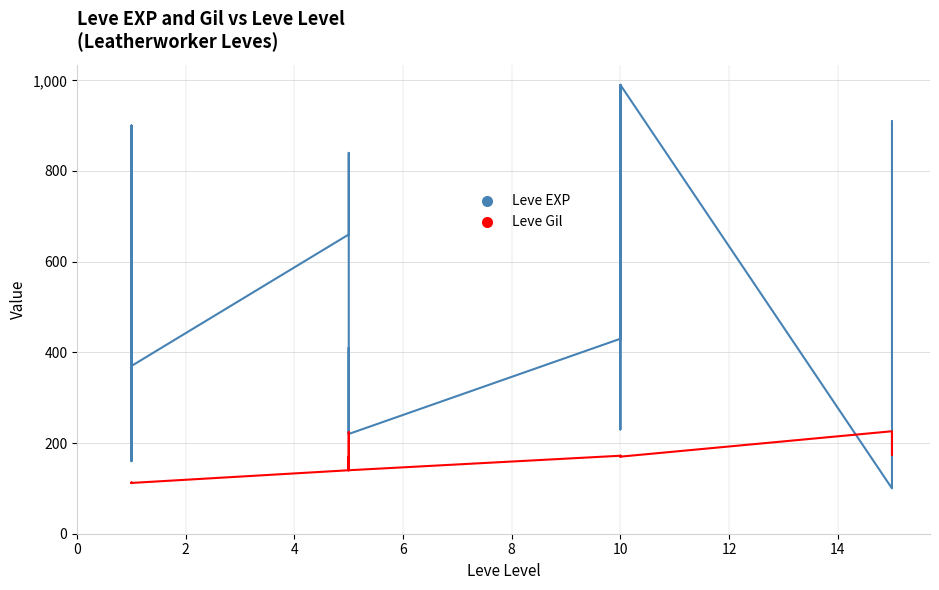

At how many categories does at least one series exceed 171?

18